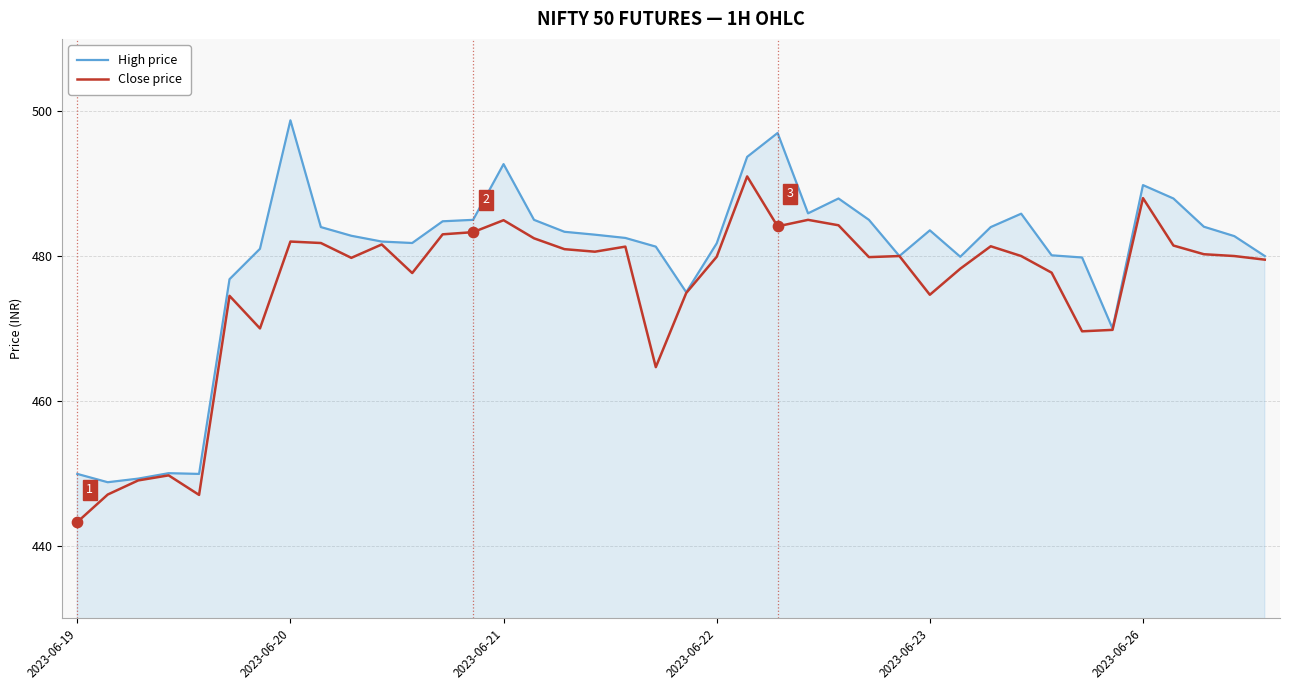

Which series has the largest range (max minus min)?

High price